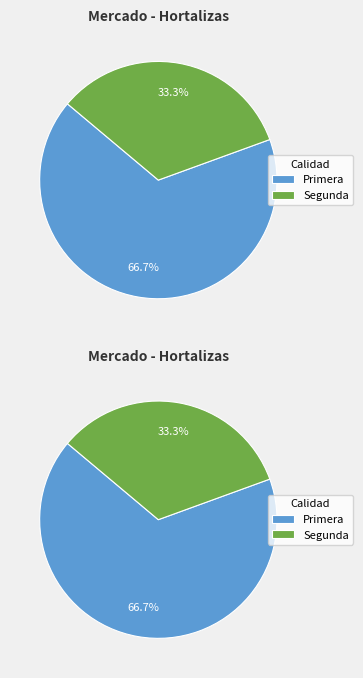

How many slices are in this pie chart?

2